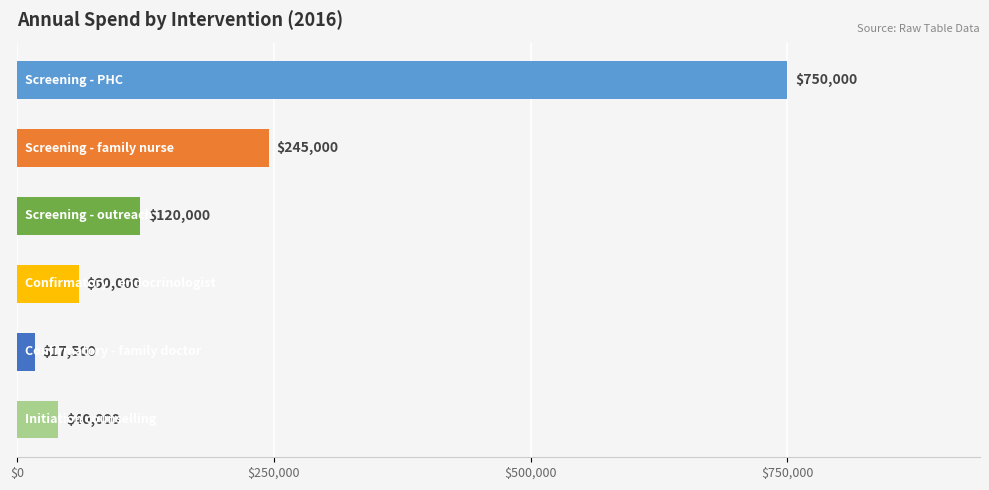

What is the maximum value shown in the chart?

750000